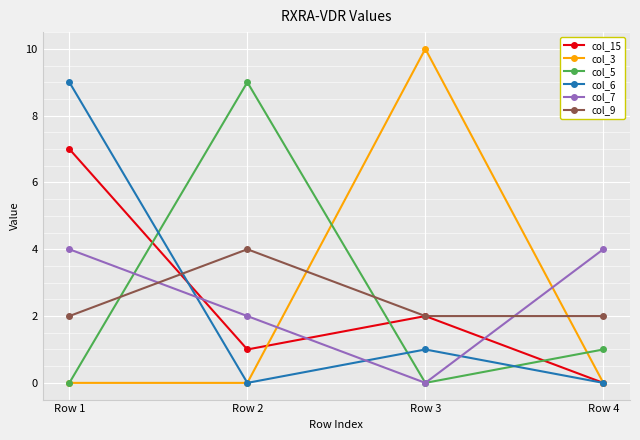

Reading left to right, extract all data points from this chart.

col_15: 7	1	2	0
col_3: 0	0	10	0
col_5: 0	9	0	1
col_6: 9	0	1	0
col_7: 4	2	0	4
col_9: 2	4	2	2